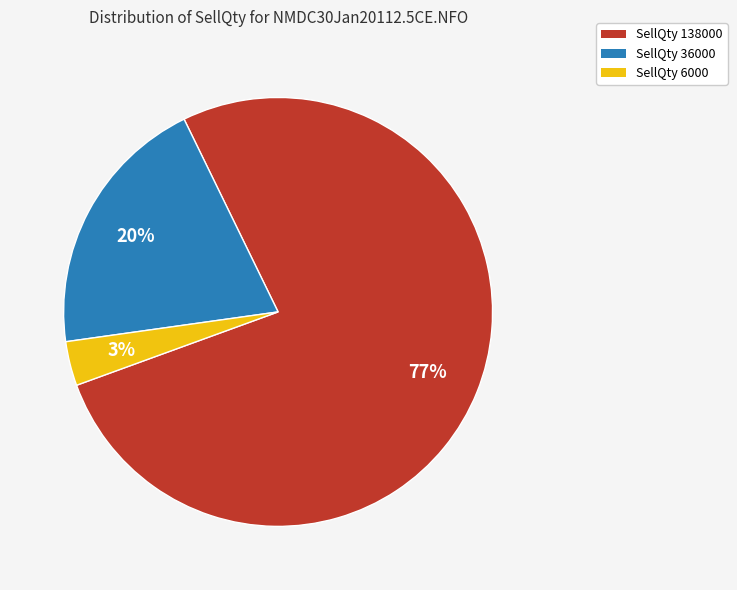

To the nearest percent, what is the difference between the SellQty 36000 and SellQty 6000 slice percentages?

17%